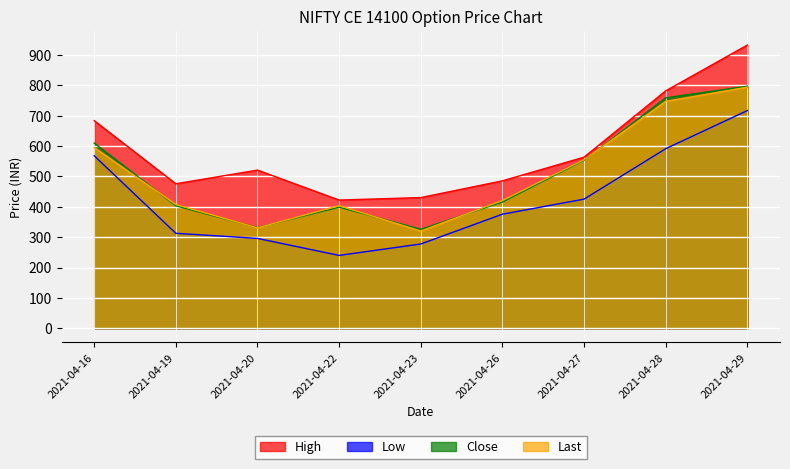

What is the maximum value for Close?

796.6